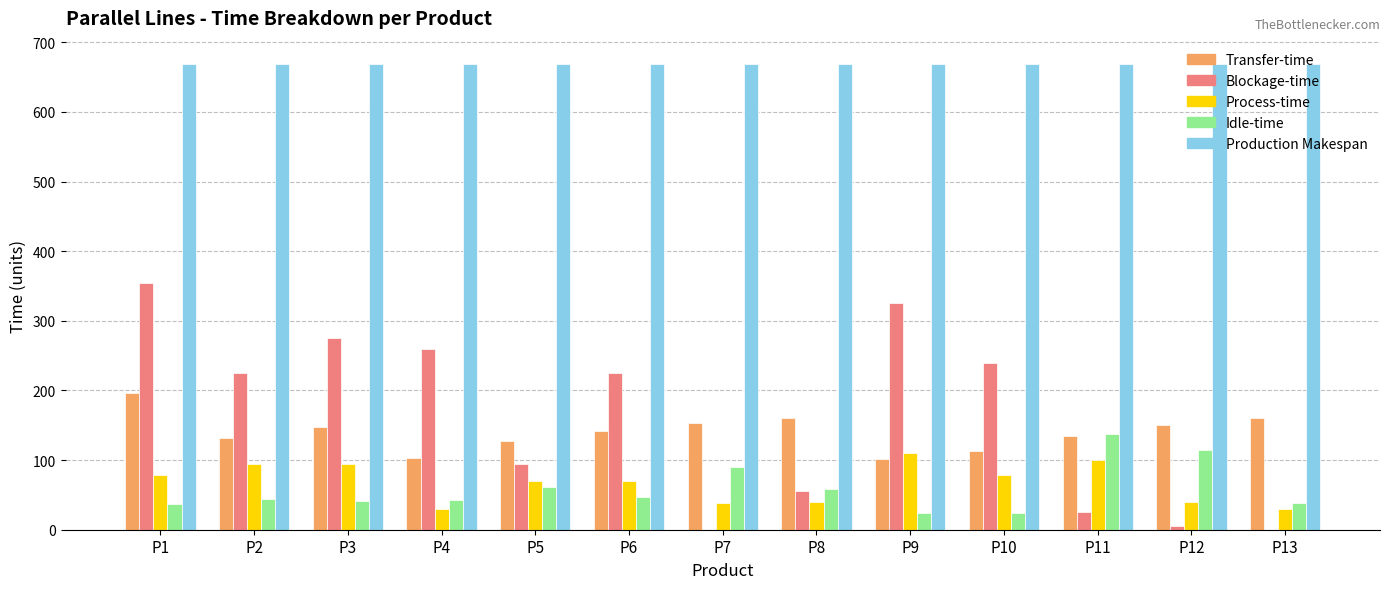

Count the number of categories in the chart.

13